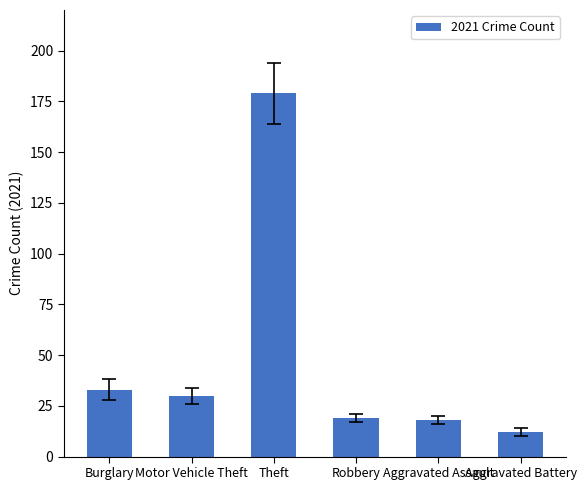

What is the greatest value displayed?

179